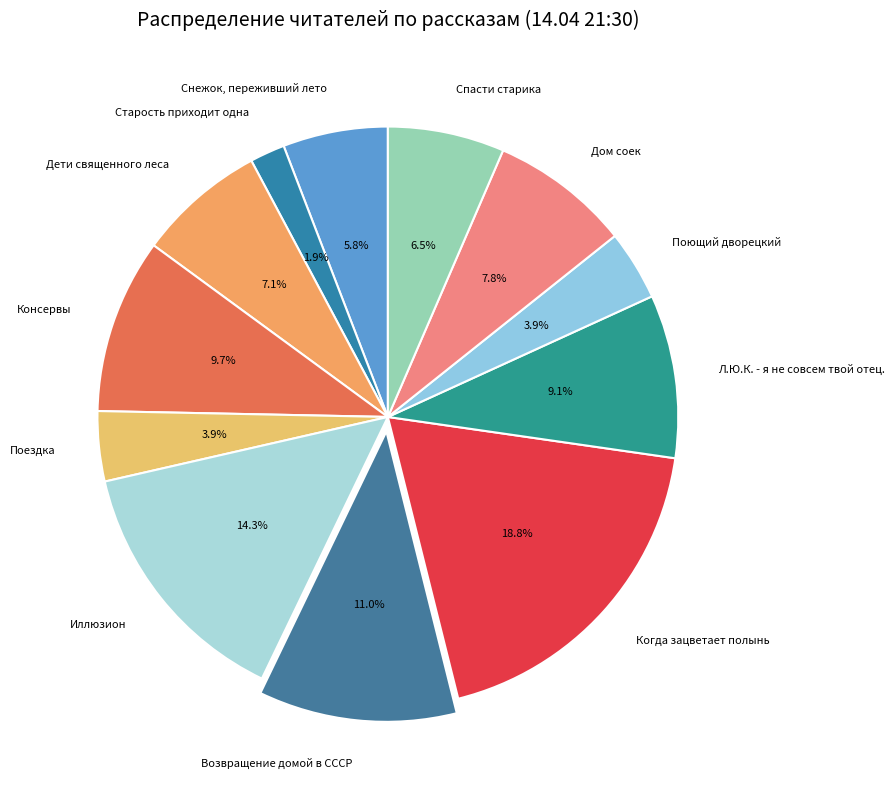

To the nearest percent, what is the average slice percentage?

8%